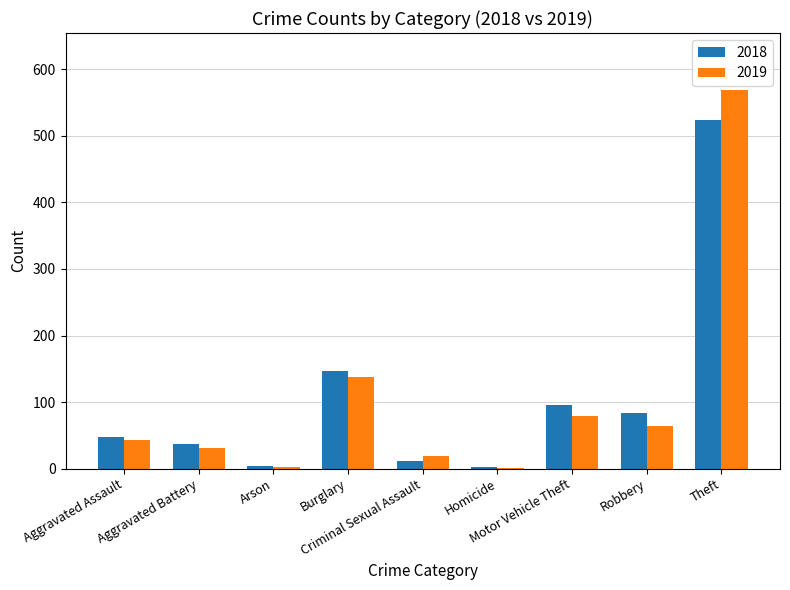

What is the maximum value shown in the chart?

569